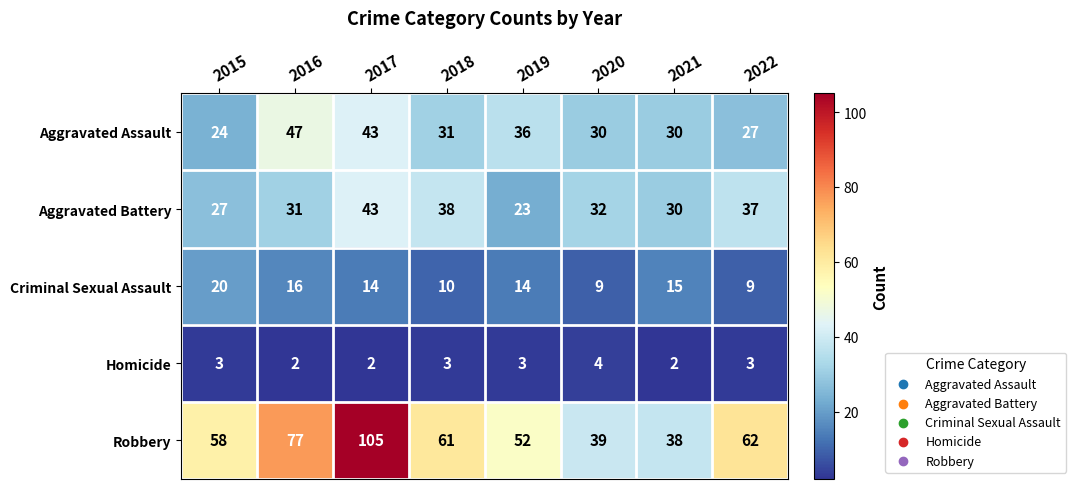

What is the difference between the second highest and minimum values in the Robbery series?

39